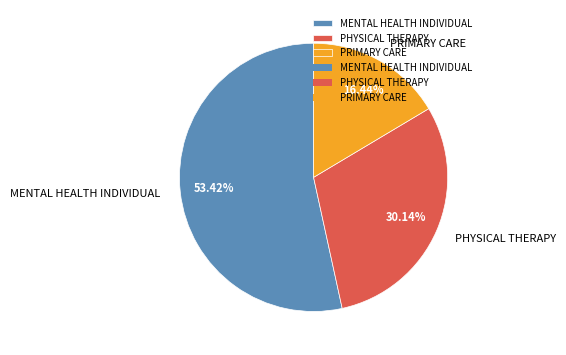

Which category has the biggest portion of the pie?

MENTAL HEALTH INDIVIDUAL